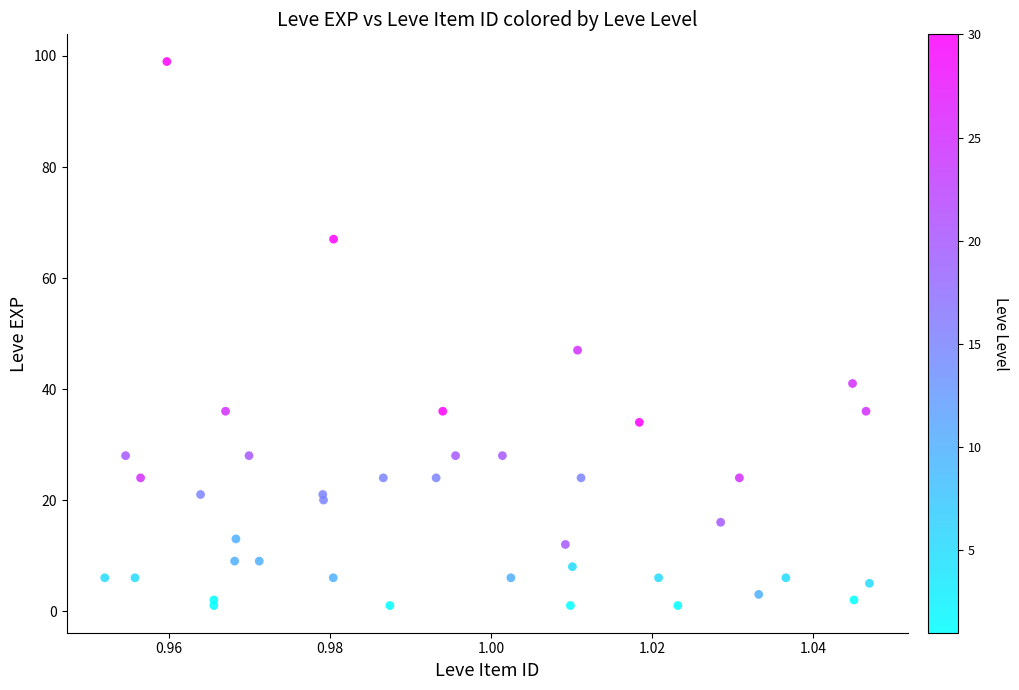

What Y value in the scatter plot is closest to 50?

47